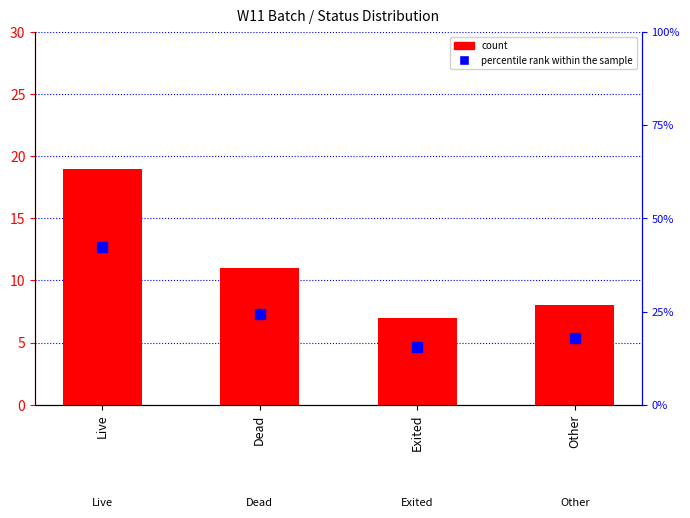

What is the label of the 3rd bar from the right?

Dead